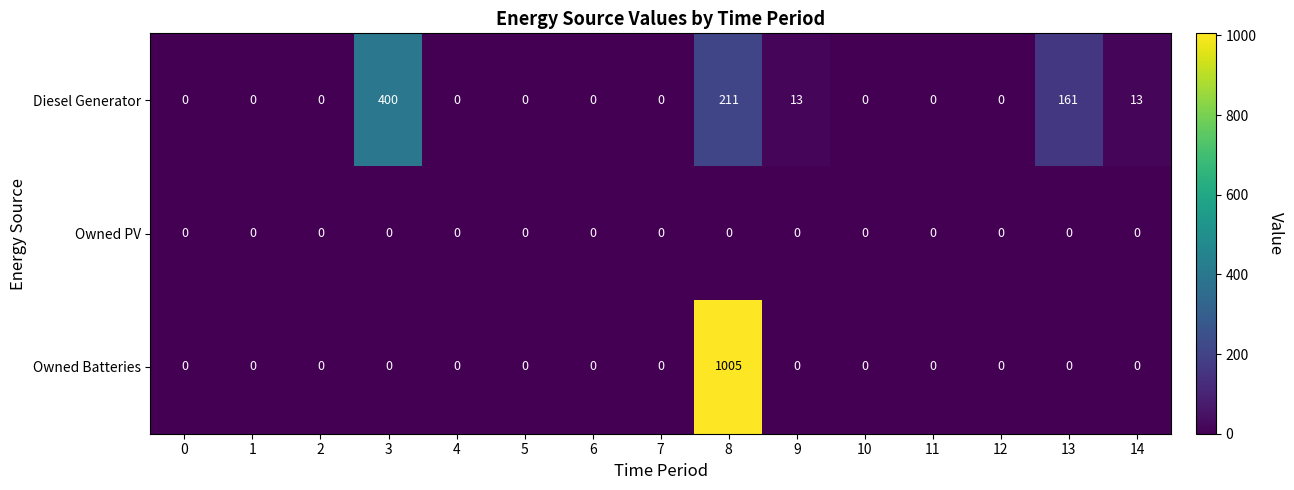

The value of Diesel Generator at 13 is 251. True or false?

False